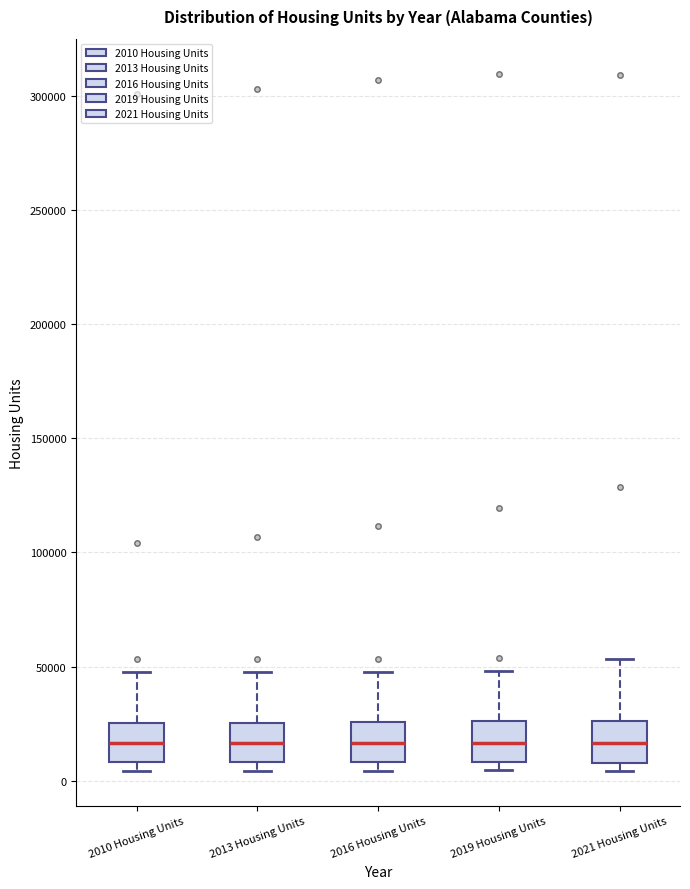

Reading left to right, read every box against the y-axis: the position of its median line, the range the box covers, and the ends of its whiskers. The values are not printed on the chart, so give them approximately, as read against the axis.

2010 Housing Units: median 15000, box 10000 to 25000, whiskers 5000 to 45000
2013 Housing Units: median 15000, box 10000 to 25000, whiskers 5000 to 50000
2016 Housing Units: median 15000, box 10000 to 25000, whiskers 5000 to 50000
2019 Housing Units: median 15000, box 10000 to 25000, whiskers 5000 to 50000
2021 Housing Units: median 15000, box 10000 to 25000, whiskers 5000 to 55000